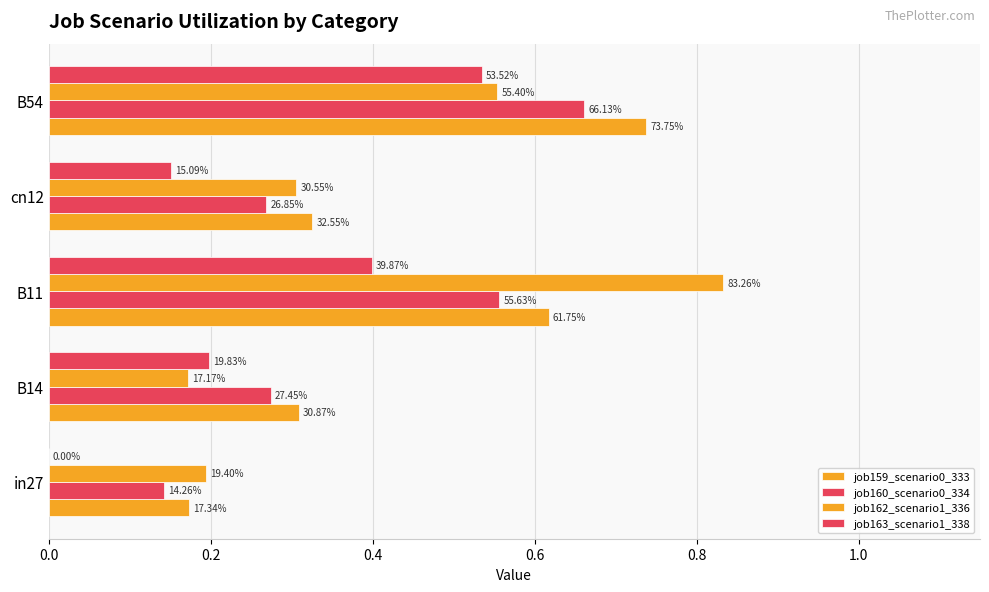

What is the difference between the maximum and minimum values in the job159_scenario0_333 series?

0.6